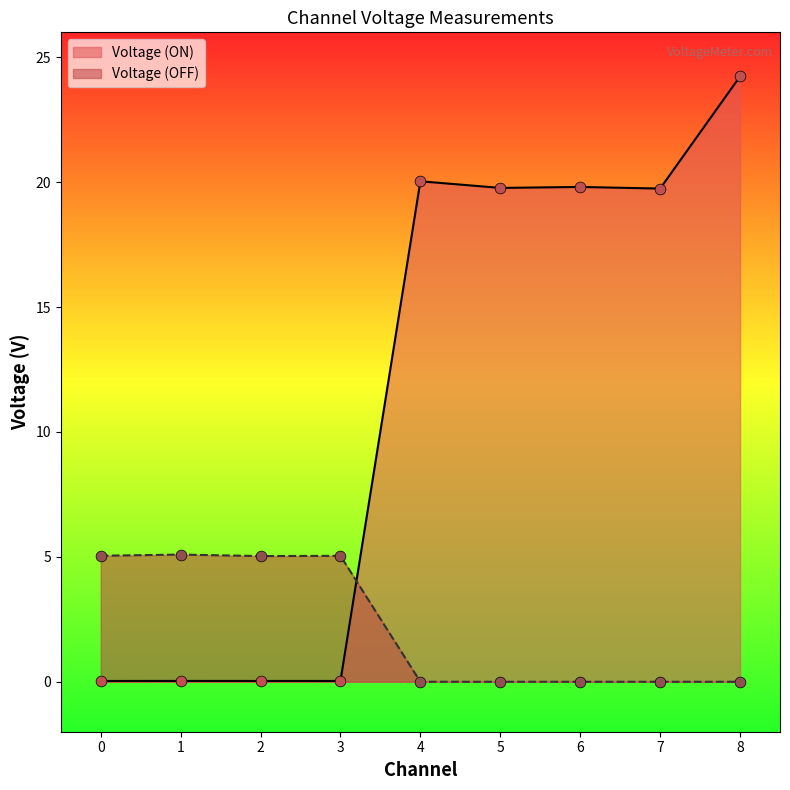

Is the value of Voltage (ON) at 0 greater than the value of Voltage (OFF) at 5?

Yes